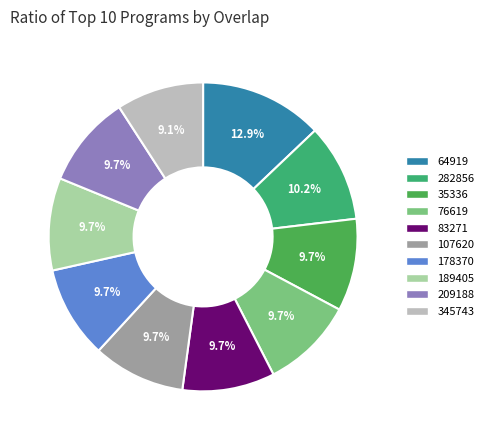

How many segments does this pie chart have?

10